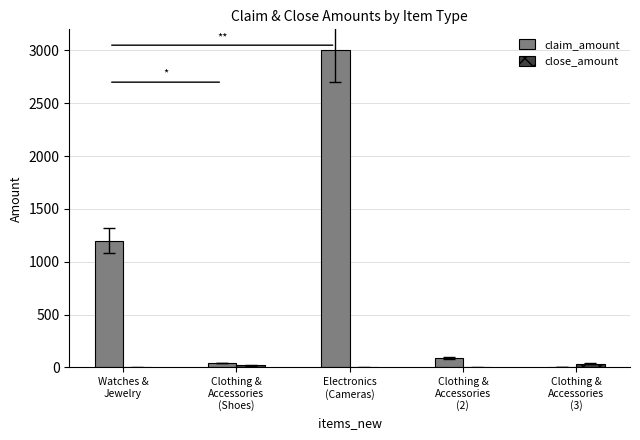

At which category is the sum across all series the highest?

Electronics
(Cameras)